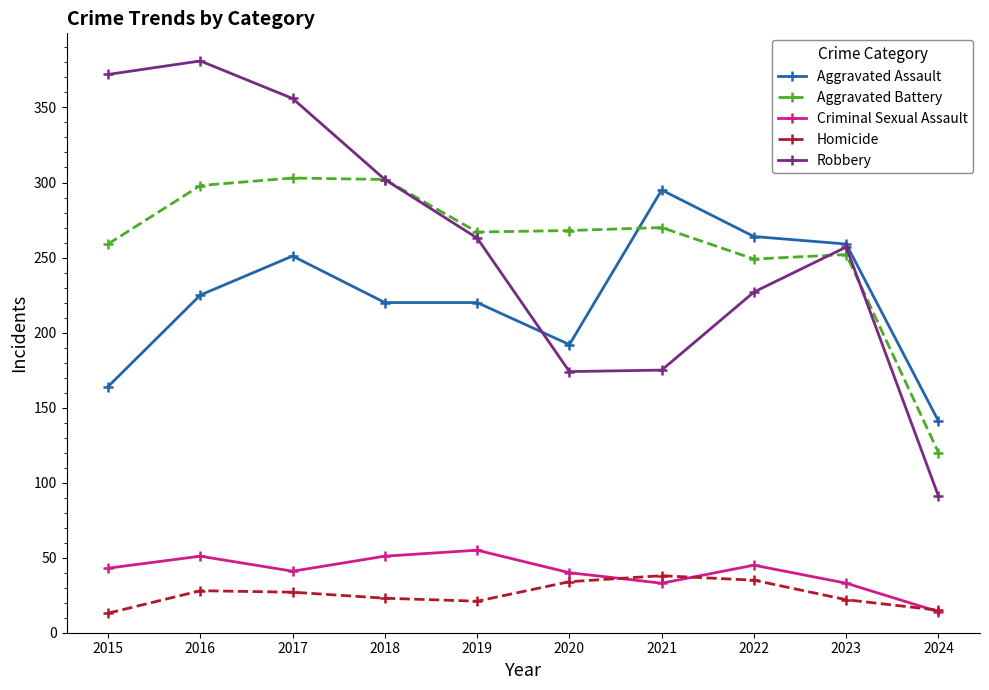

What are all the series names shown in the legend?

Aggravated Assault, Aggravated Battery, Criminal Sexual Assault, Homicide, Robbery